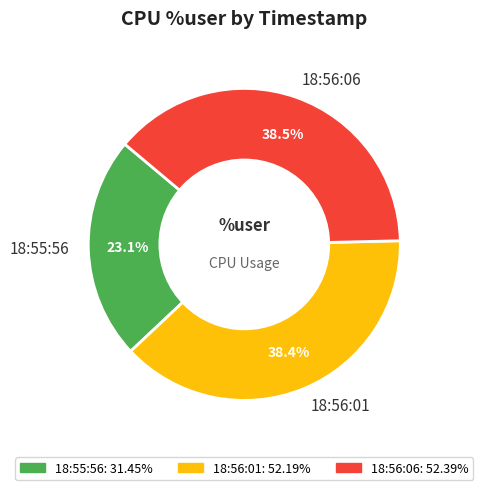

What percentage do 18:56:06 and 18:55:56 together represent?

61.6%